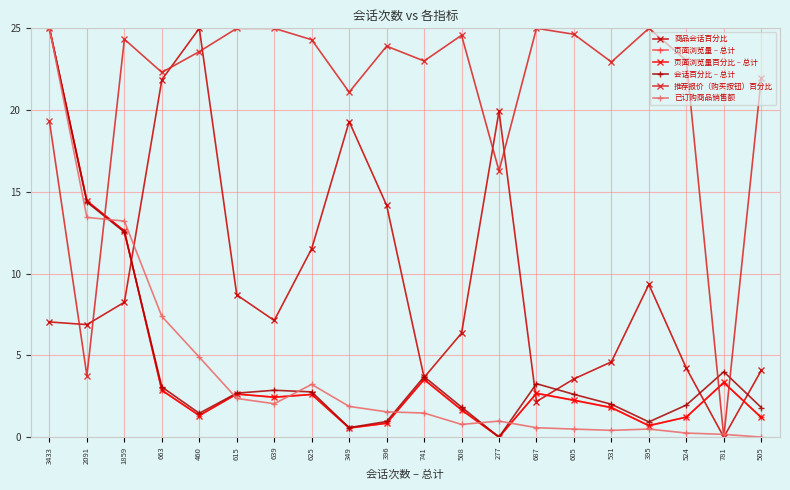

How many data points does each series have?

20